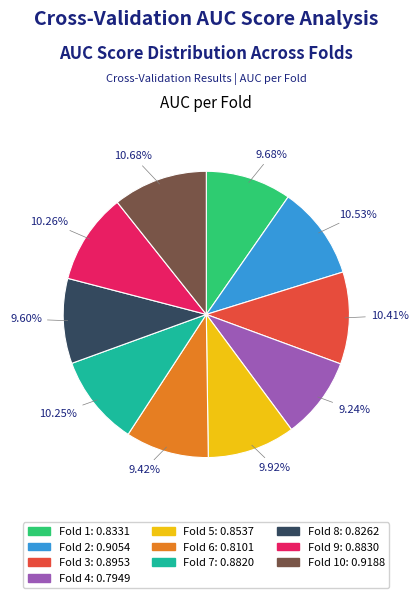

Is there a majority slice in this chart?

No